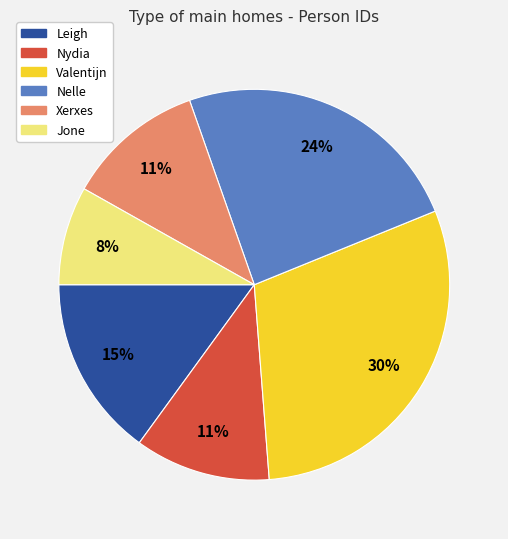

Do Nelle and Leigh together represent more than half of the pie?

No